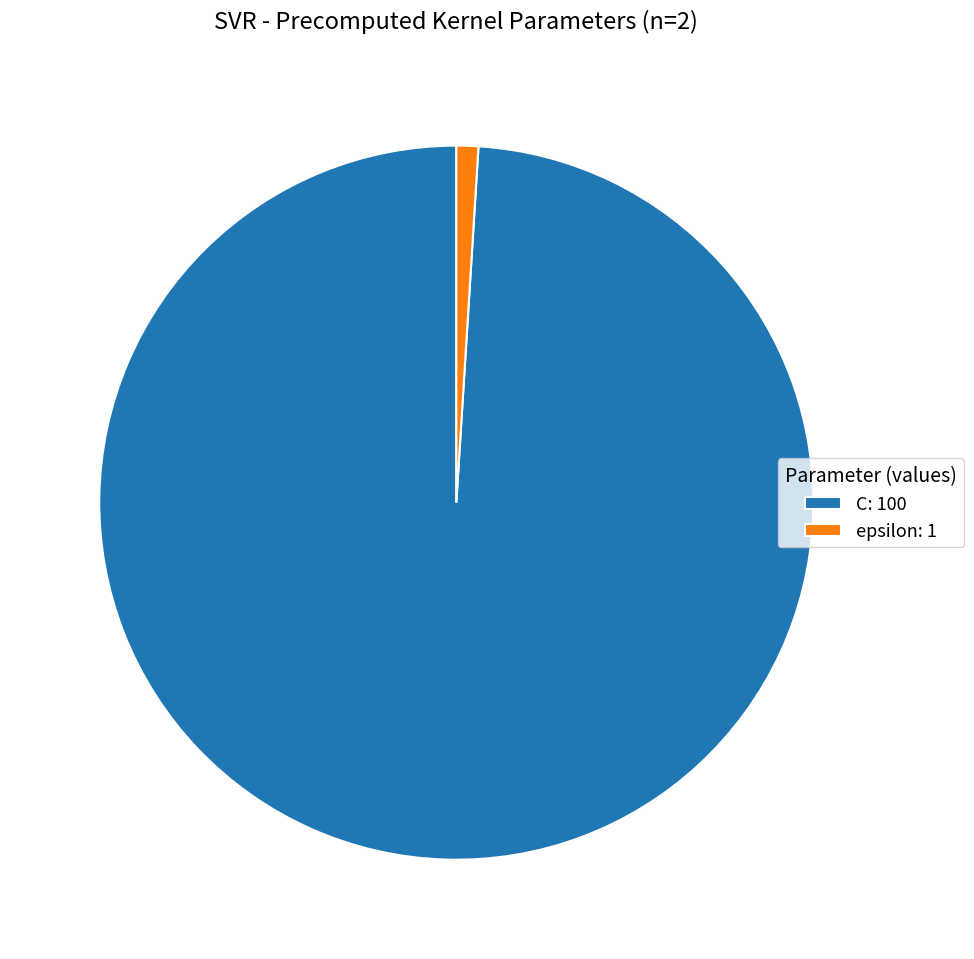

What is the majority slice?

C